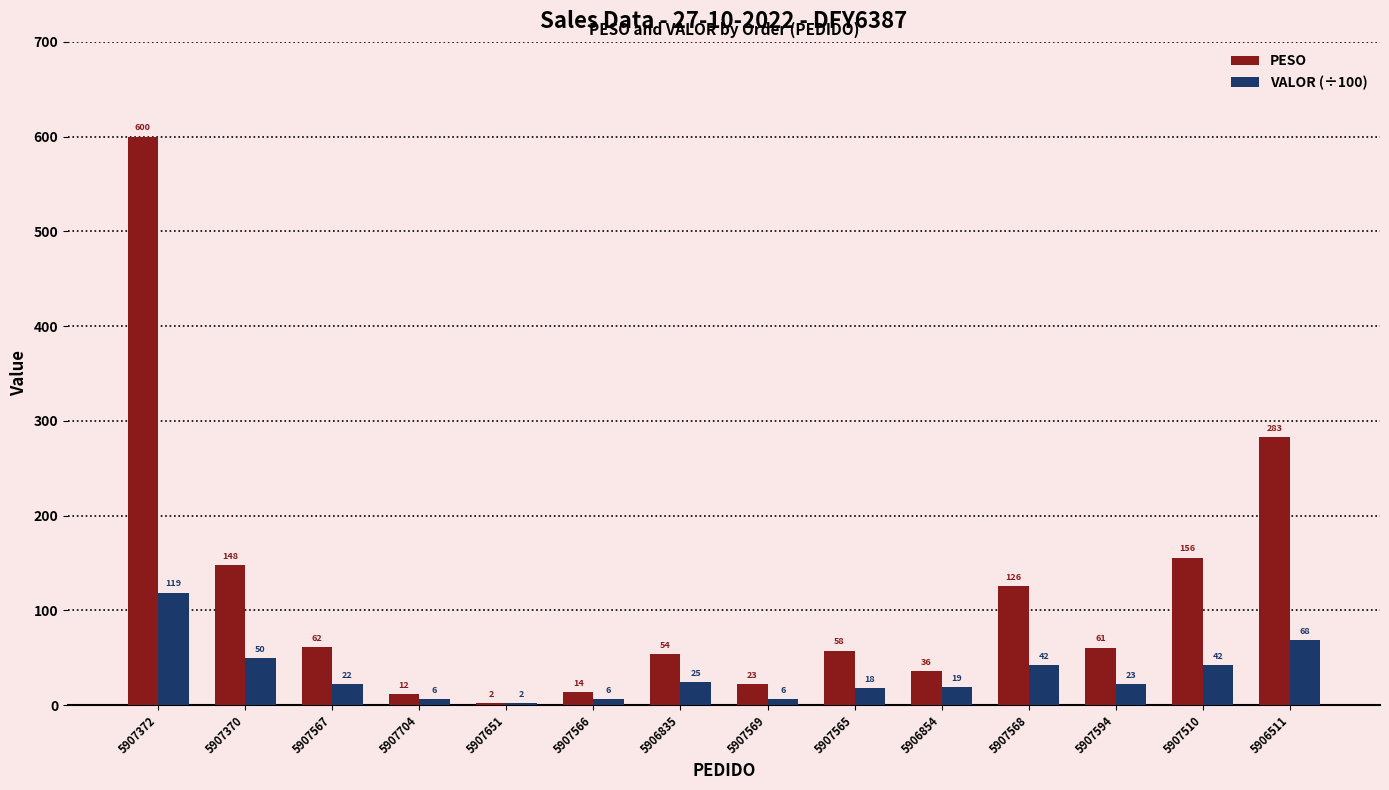

Between 5907372 and 5906511, which series saw the biggest shift?

PESO